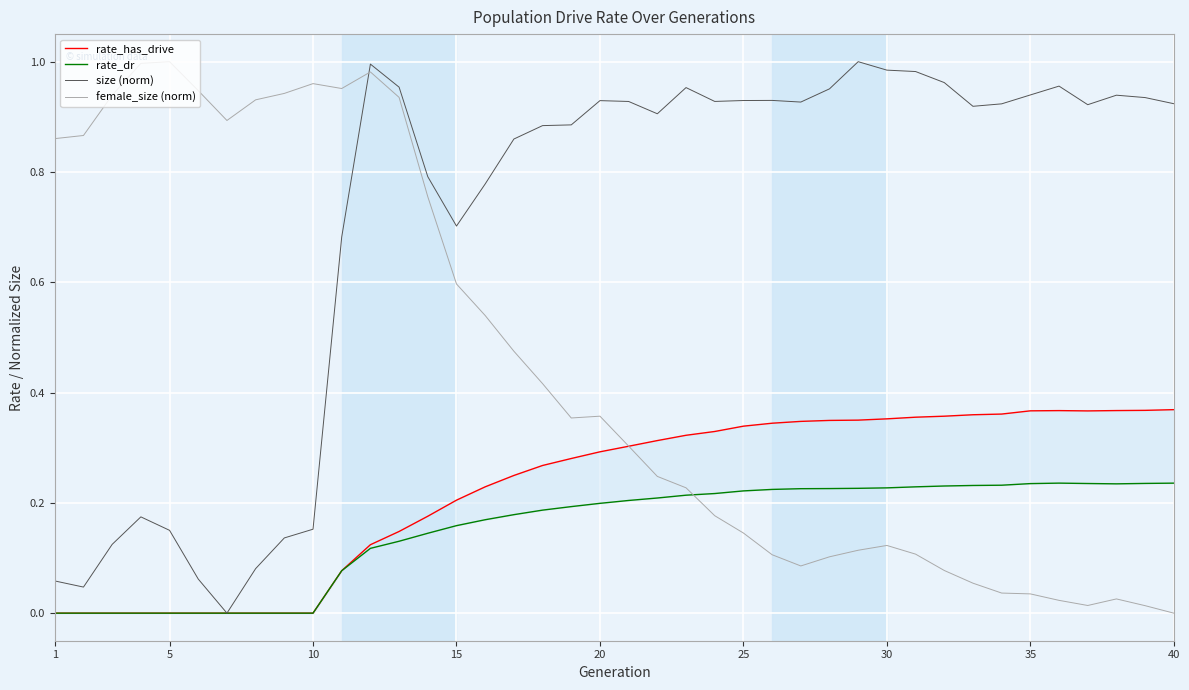

The value of size (norm) at 10 is 0.1. True or false?

False